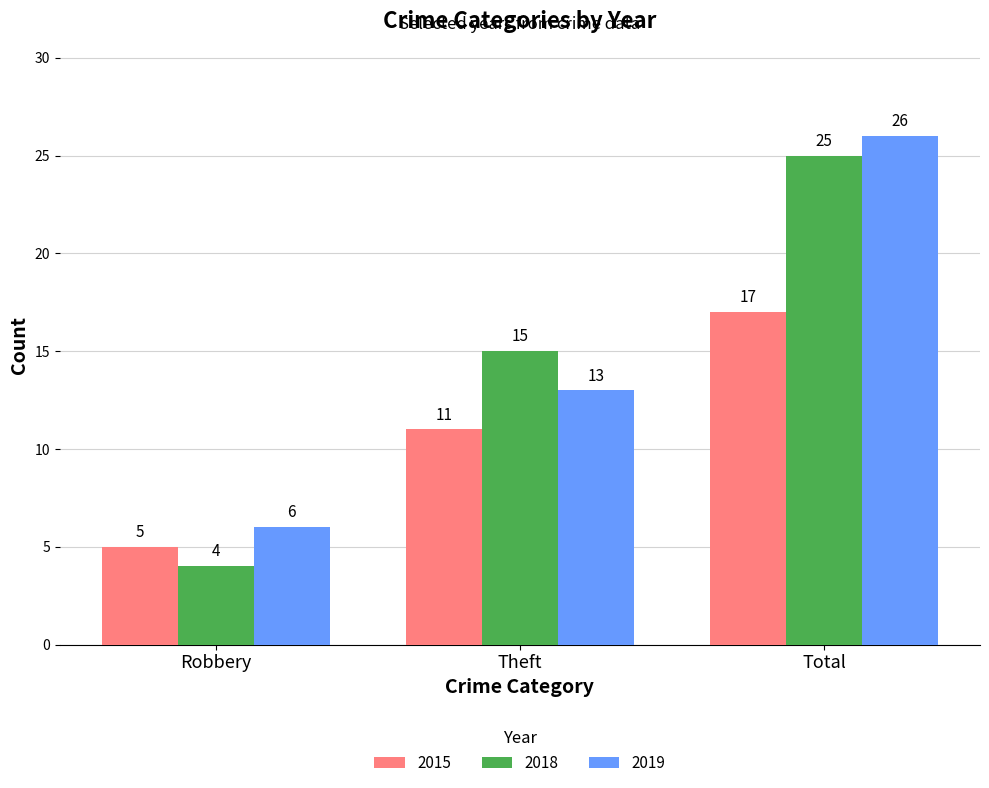

What is the average value of the 2019 series?

15